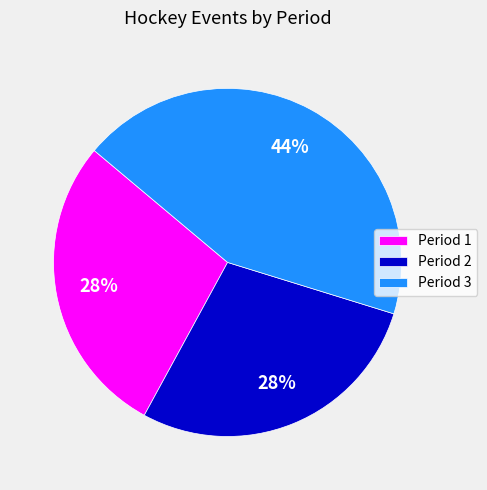

Is there any slice that represents more than half of the pie?

No